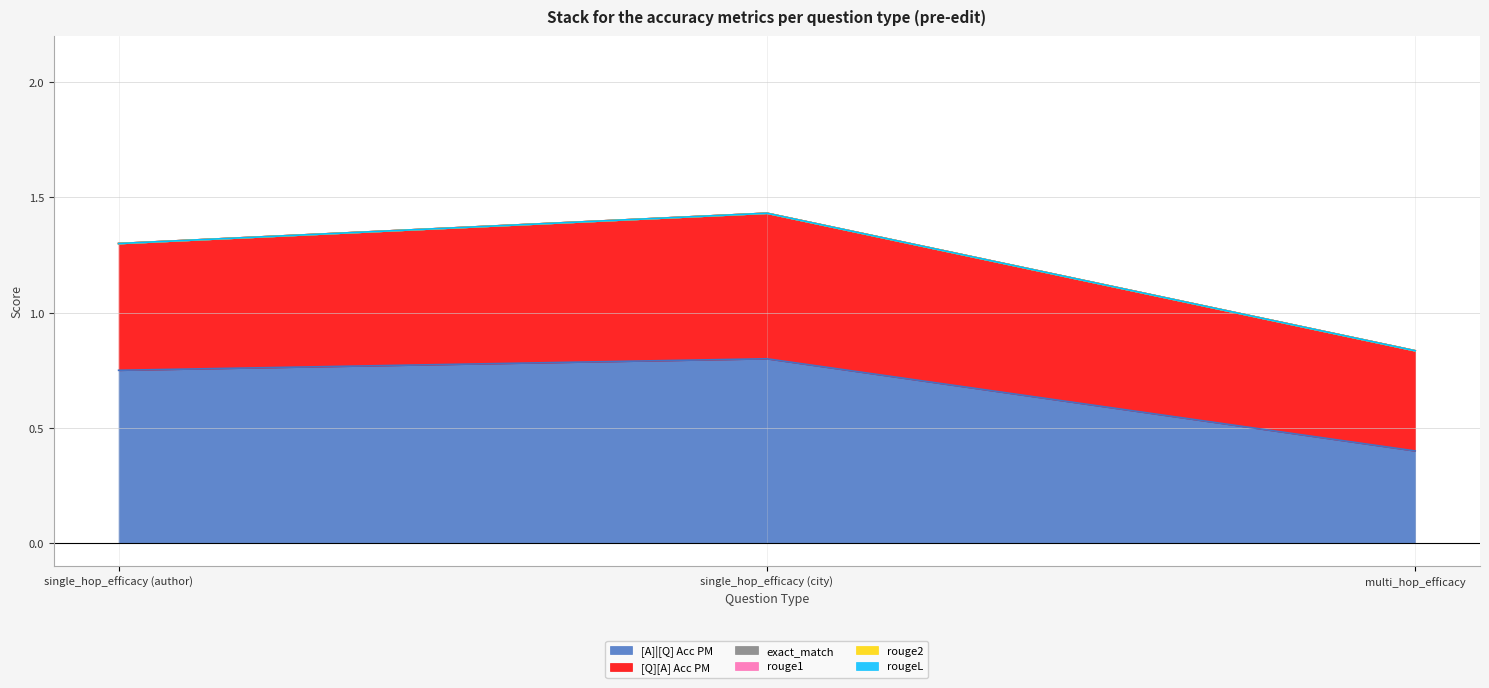

What are all the series names shown in the legend?

[A]|[Q] Acc PM, [Q][A] Acc PM, exact_match, rouge1, rouge2, rougeL